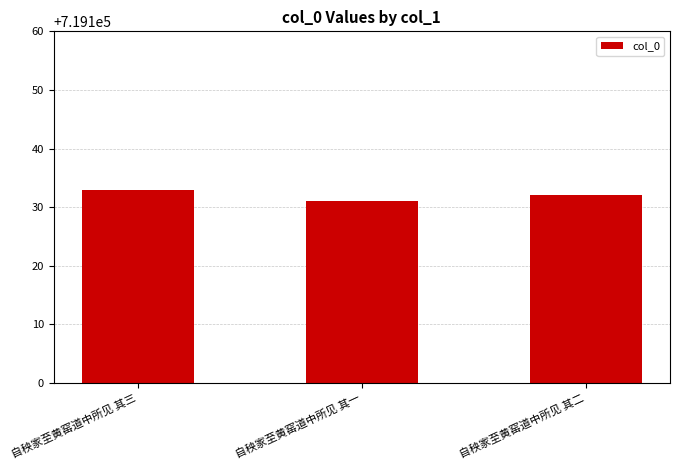

The value at 自秧家至黄窑道中所见 其二 is 719132. True or false?

True